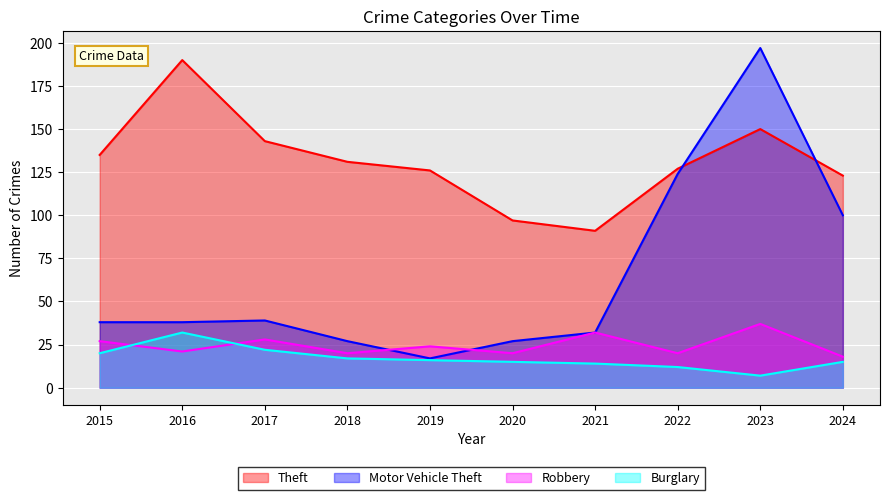

What is the minimum value for Burglary?

7